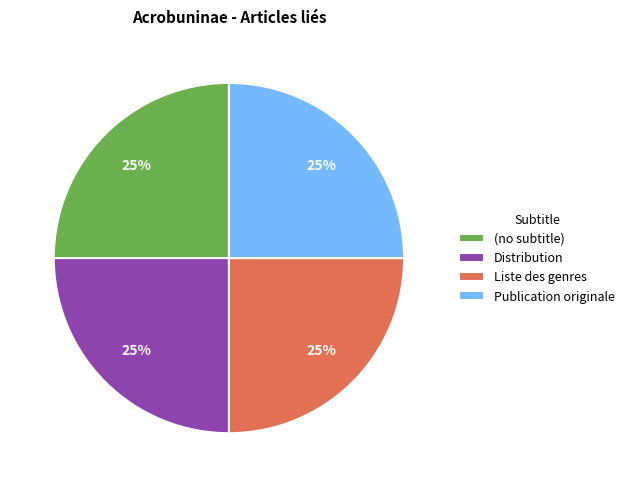

To the nearest percent, what is the average slice percentage?

25%